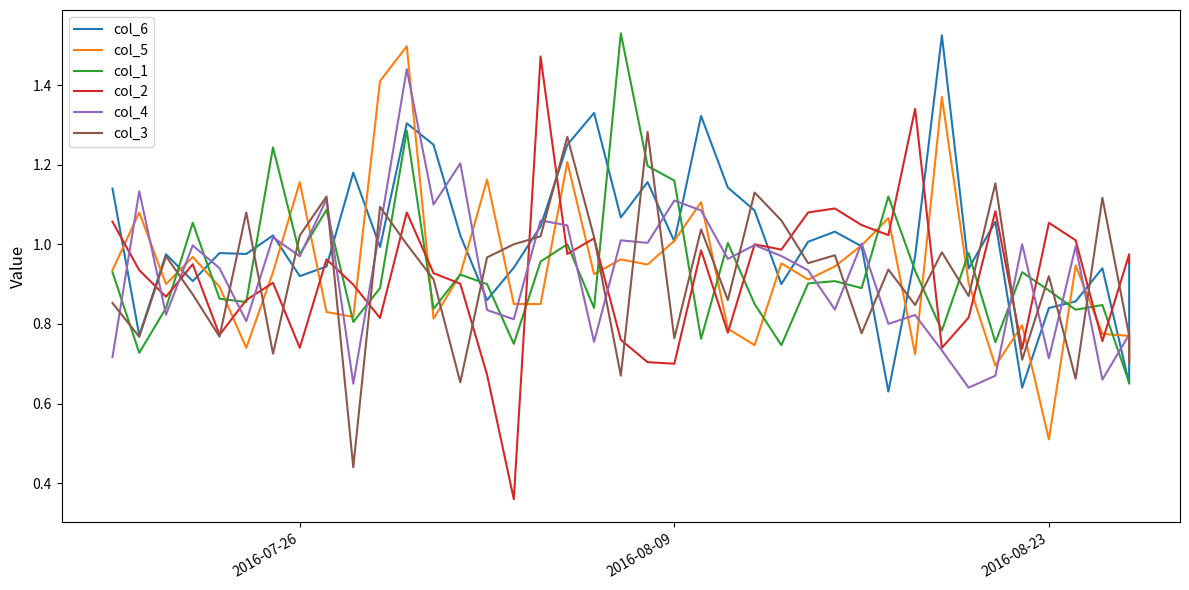

What is the value of the col_2 point at the 34th from the left?

1.1